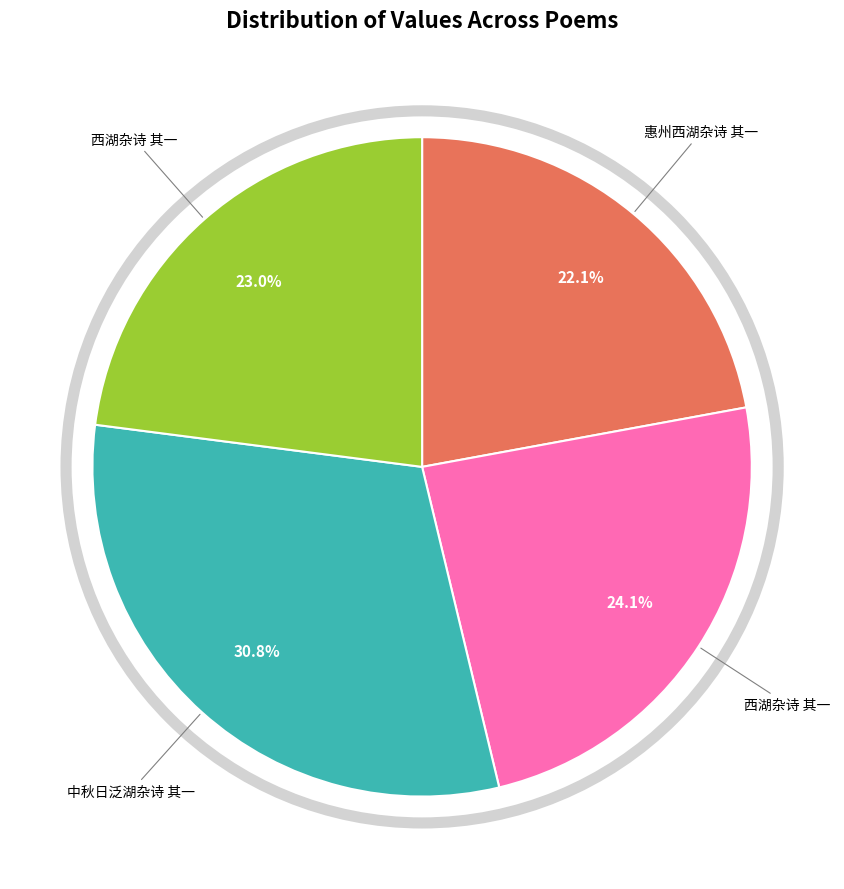

Is there any slice that represents more than half of the pie?

No